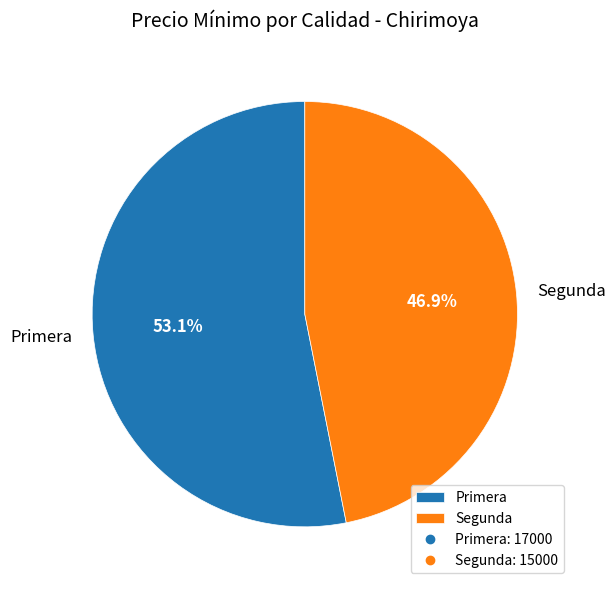

To the nearest percent, what percentage of the pie is Segunda?

47%